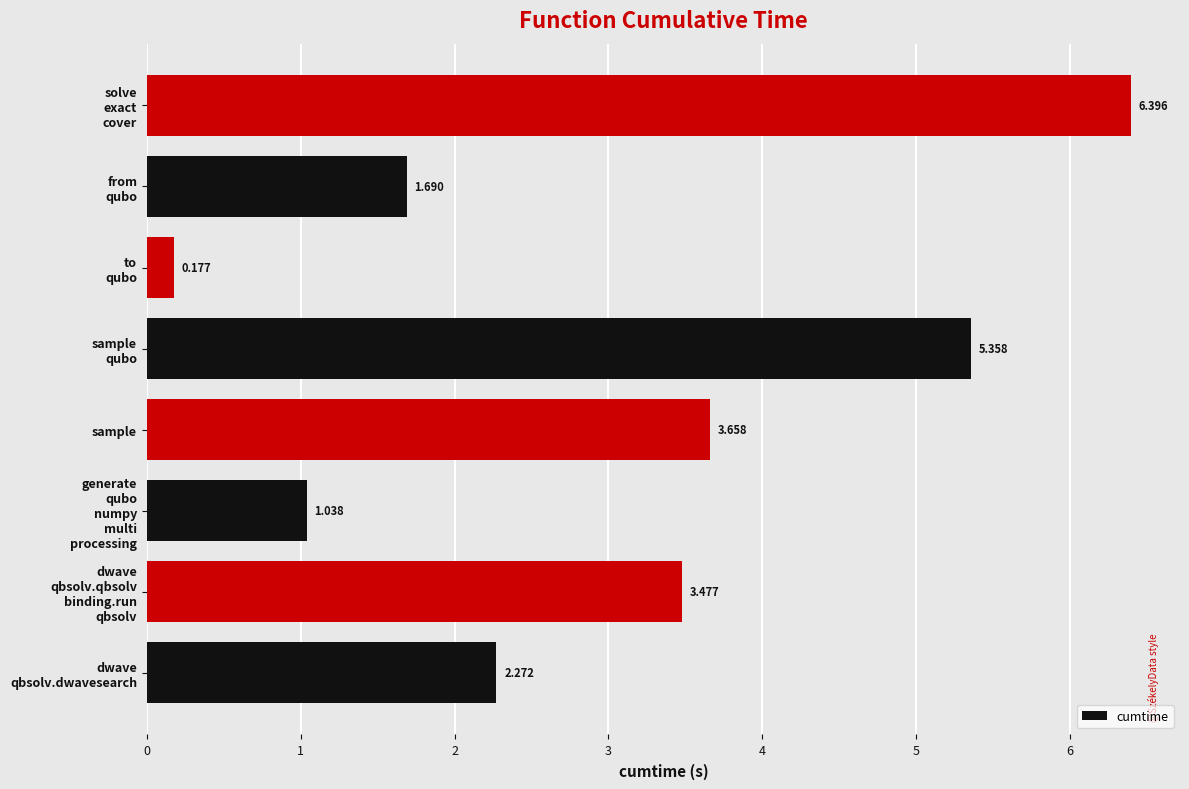

At which category does the chart reach its minimum across all series?

to
qubo